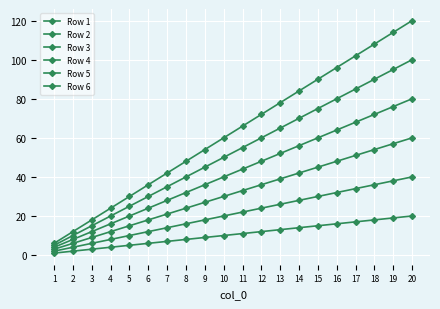

How many lines are shown in the chart?

6